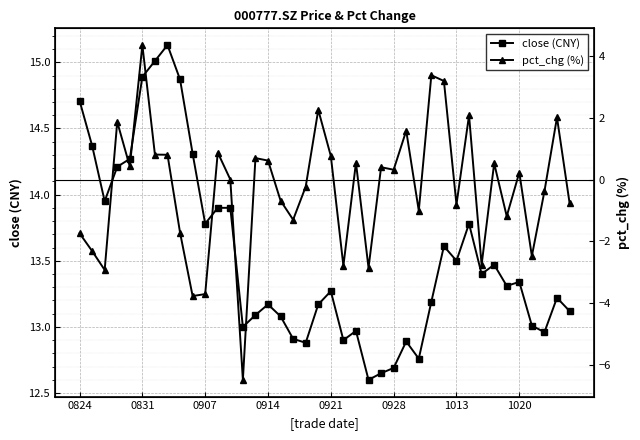

Which series has the largest range (max minus min)?

pct_chg (%)